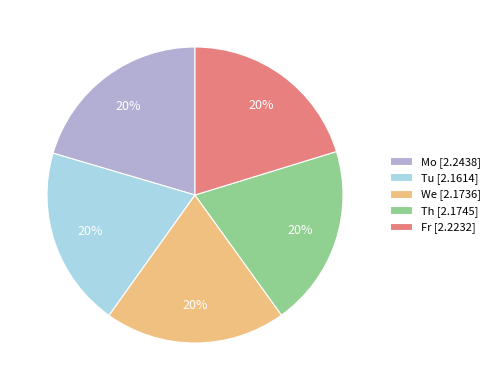

Combined, do Mo [2.2438] and Fr [2.2232] account for over 50%?

No